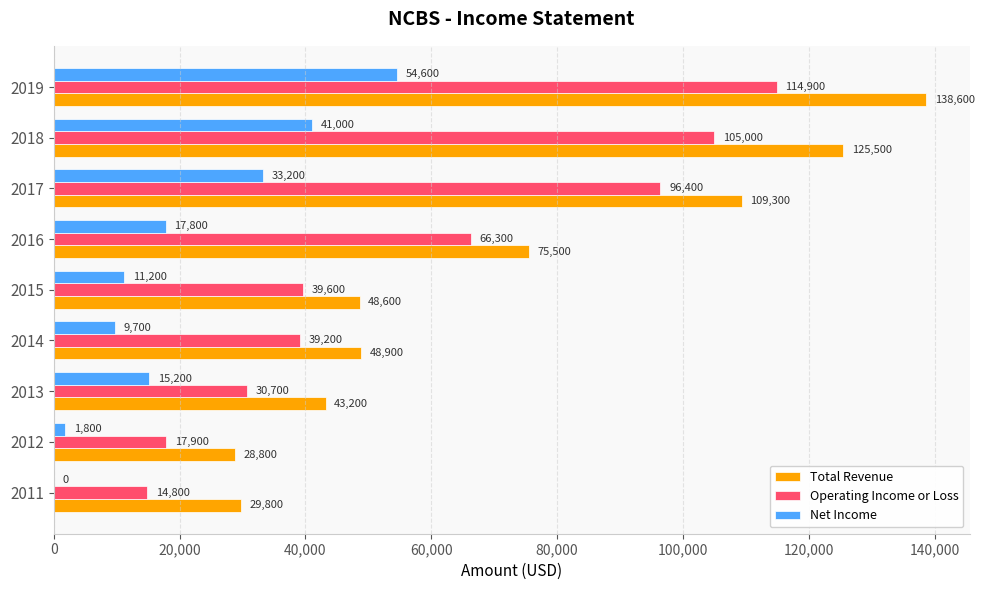

What is the sum of all Operating Income or Loss values?

524800